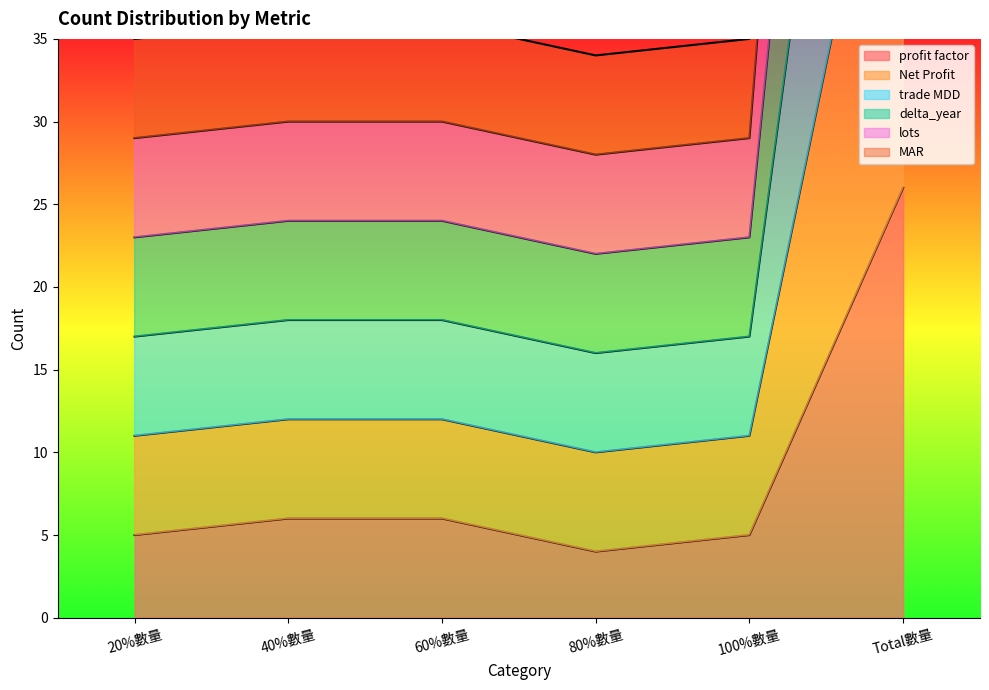

What is the sum of all delta_year values?

232